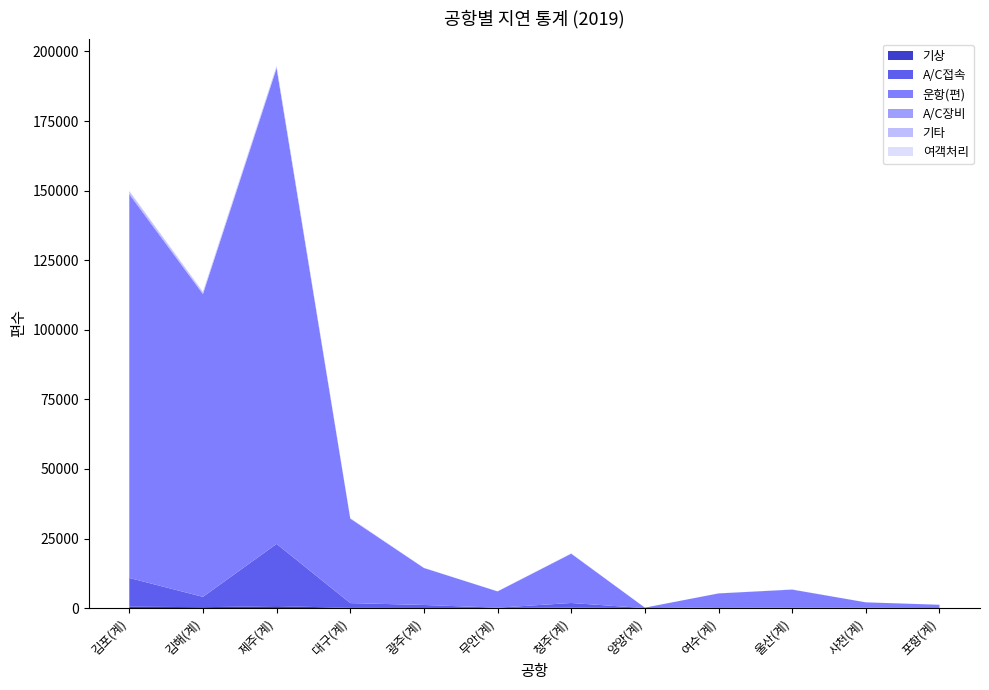

Reading left to right, what are all the values shown in this chart?

기상: 김포(계)=529	김해(계)=337	제주(계)=710	대구(계)=98	광주(계)=59	무안(계)=46	청주(계)=187	양양(계)=0	여수(계)=7	울산(계)=12	사천(계)=13	포항(계)=0
A/C접속: 김포(계)=10317	김해(계)=3714	제주(계)=22375	대구(계)=1709	광주(계)=1075	무안(계)=120	청주(계)=1661	양양(계)=2	여수(계)=272	울산(계)=133	사천(계)=126	포항(계)=47
운항(편): 김포(계)=137827	김해(계)=108757	제주(계)=170854	대구(계)=30351	광주(계)=13281	무안(계)=5836	청주(계)=17704	양양(계)=172	여수(계)=5001	울산(계)=6509	사천(계)=1937	포항(계)=1162
A/C장비: 김포(계)=362	김해(계)=230	제주(계)=342	대구(계)=32	광주(계)=16	무안(계)=13	청주(계)=29	양양(계)=1	여수(계)=10	울산(계)=33	사천(계)=2	포항(계)=5
기타: 김포(계)=757	김해(계)=521	제주(계)=412	대구(계)=153	광주(계)=36	무안(계)=20	청주(계)=70	양양(계)=0	여수(계)=2	울산(계)=8	사천(계)=4	포항(계)=3
여객처리: 김포(계)=189	김해(계)=154	제주(계)=206	대구(계)=11	광주(계)=3	무안(계)=3	청주(계)=48	양양(계)=1	여수(계)=2	울산(계)=2	사천(계)=0	포항(계)=0